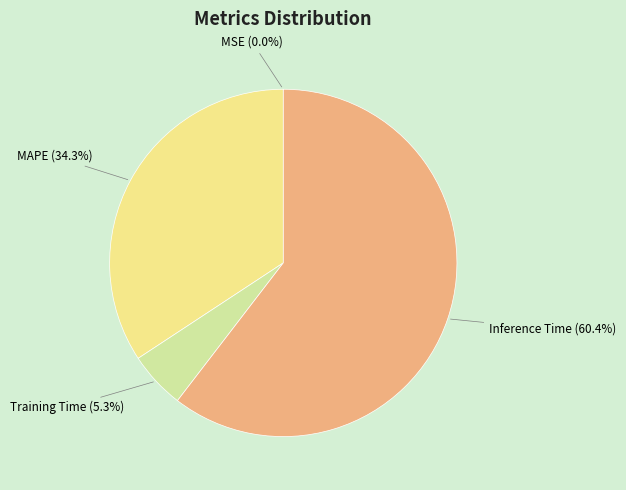

Approximately how many times larger is the value at Inference Time compared to Training Time?

11.4